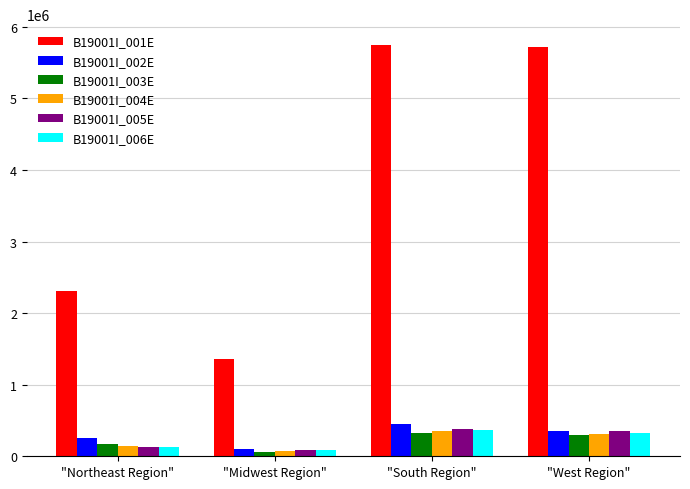

Count the B19001I_004E values in the range 144491 to 359874.

3